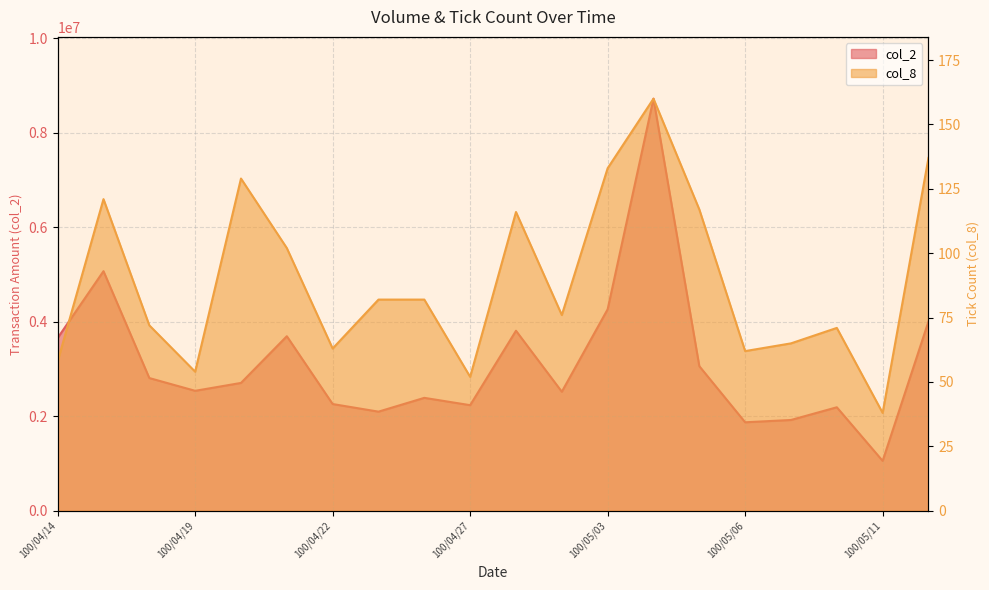

What is the approximate value of col_8 at 100/04/15?

121